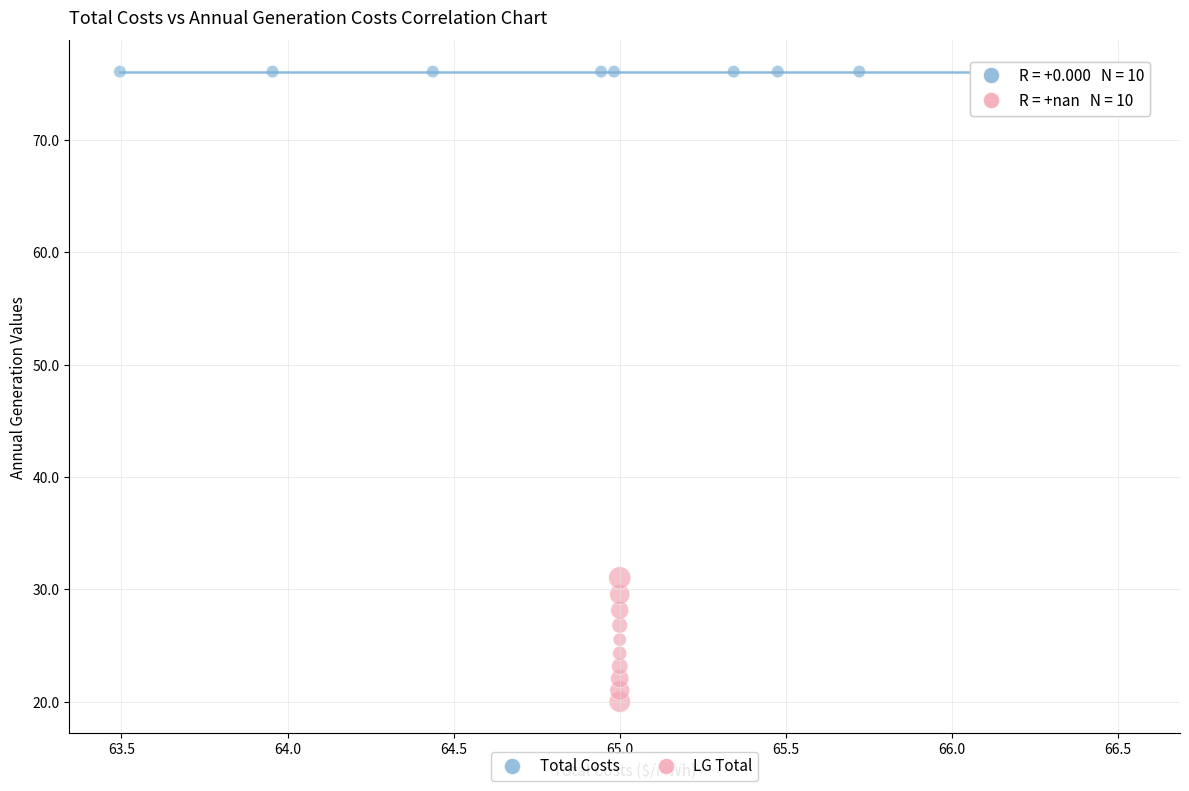

Which series contains the highest Y value?

Total Costs